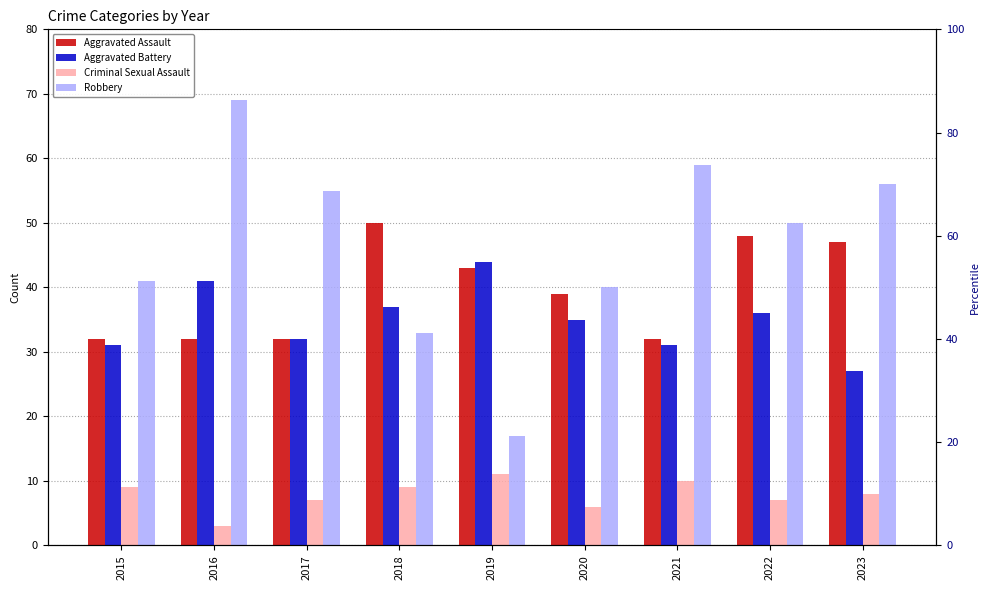

Rank the series by their maximum value, from highest to lowest.

Robbery, Aggravated Assault, Aggravated Battery, Criminal Sexual Assault